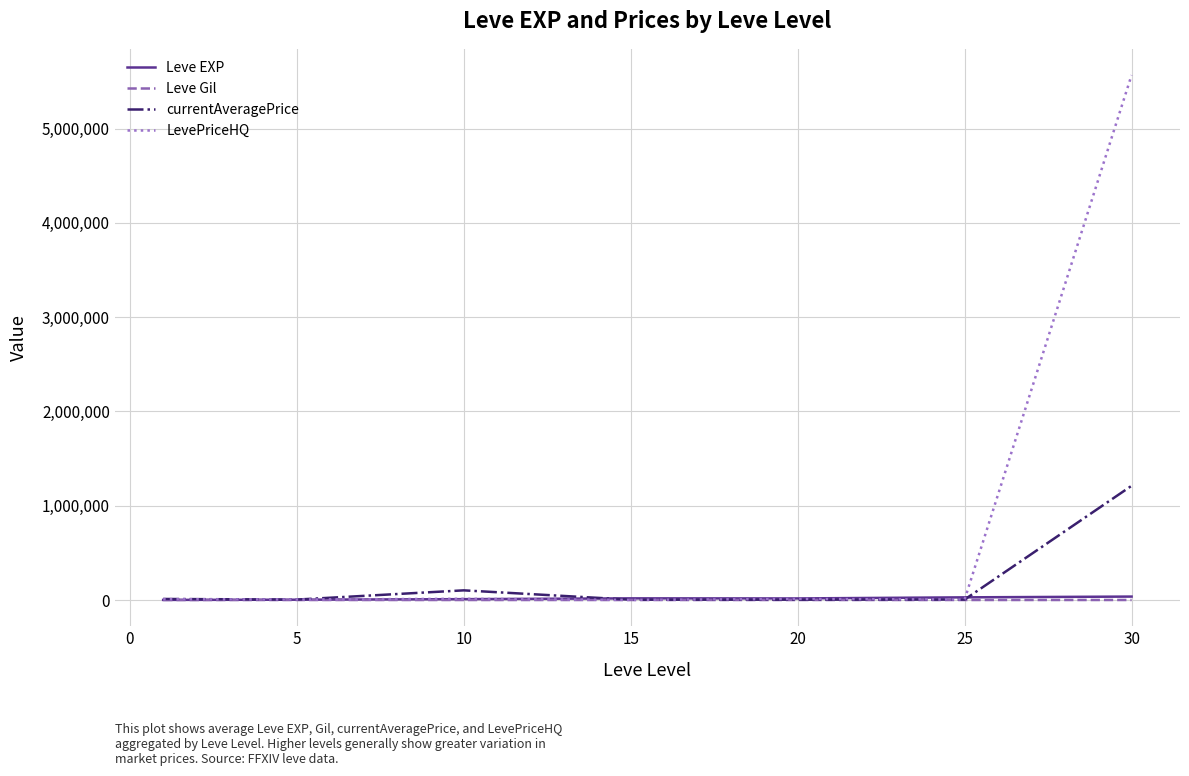

At how many categories does at least one series exceed 252715?

1